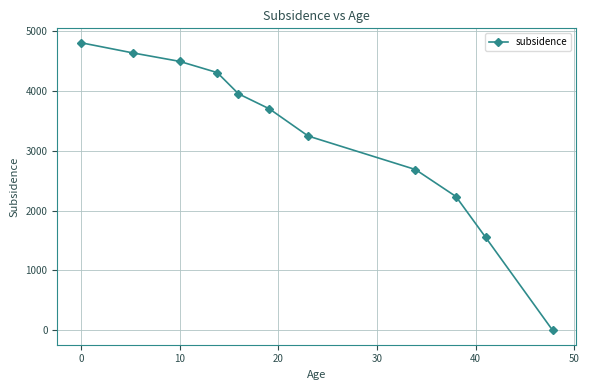

What is the difference between the maximum and minimum values?

4800.7